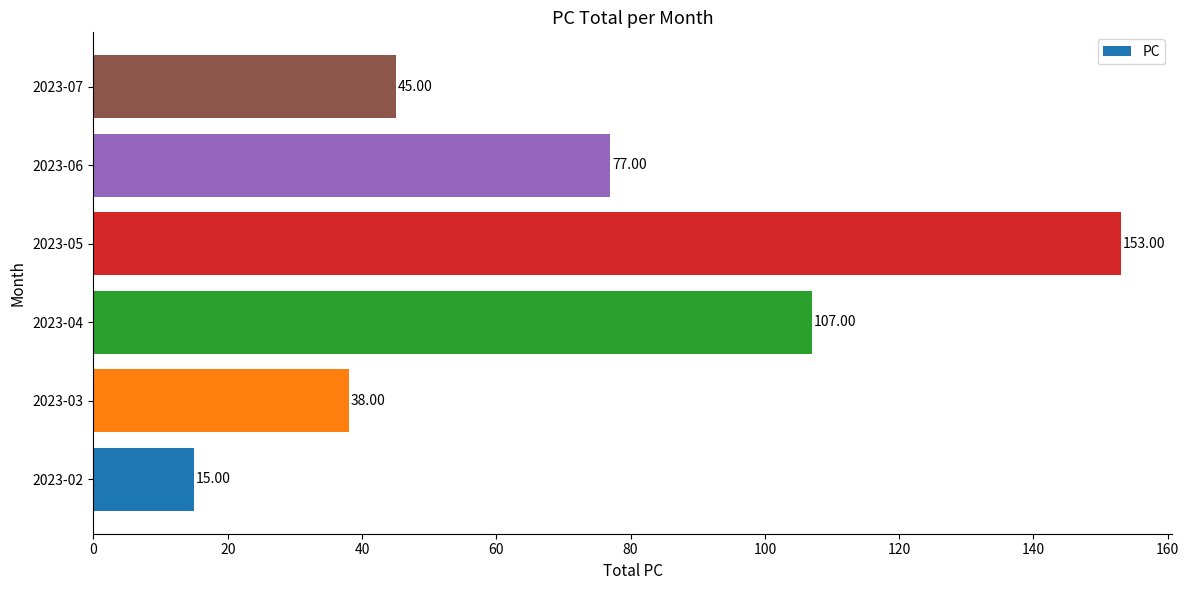

Does the chart contain any negative values?

No